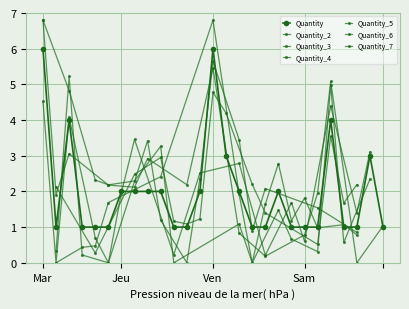

True or false: Quantity has more than 0 interior local peaks.

True